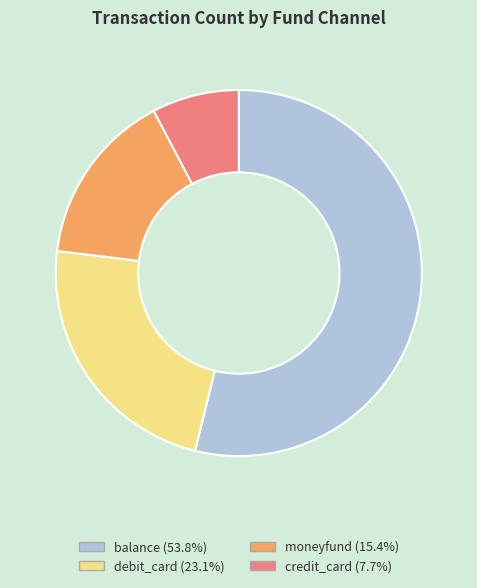

Is there any slice that represents more than half of the pie?

Yes